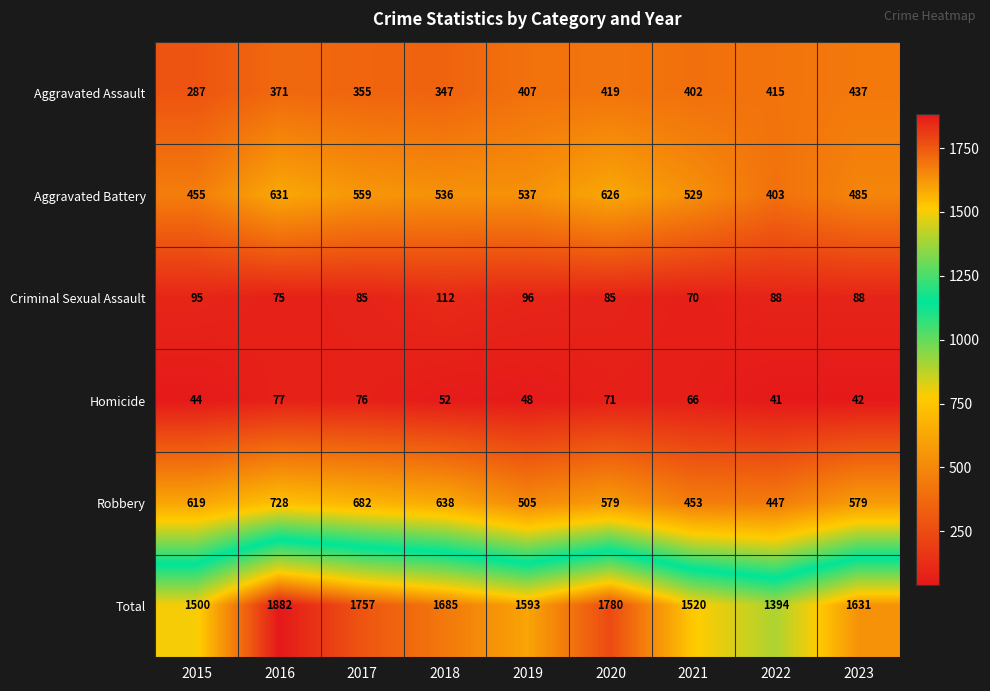

At how many categories does at least one series exceed 821?

9